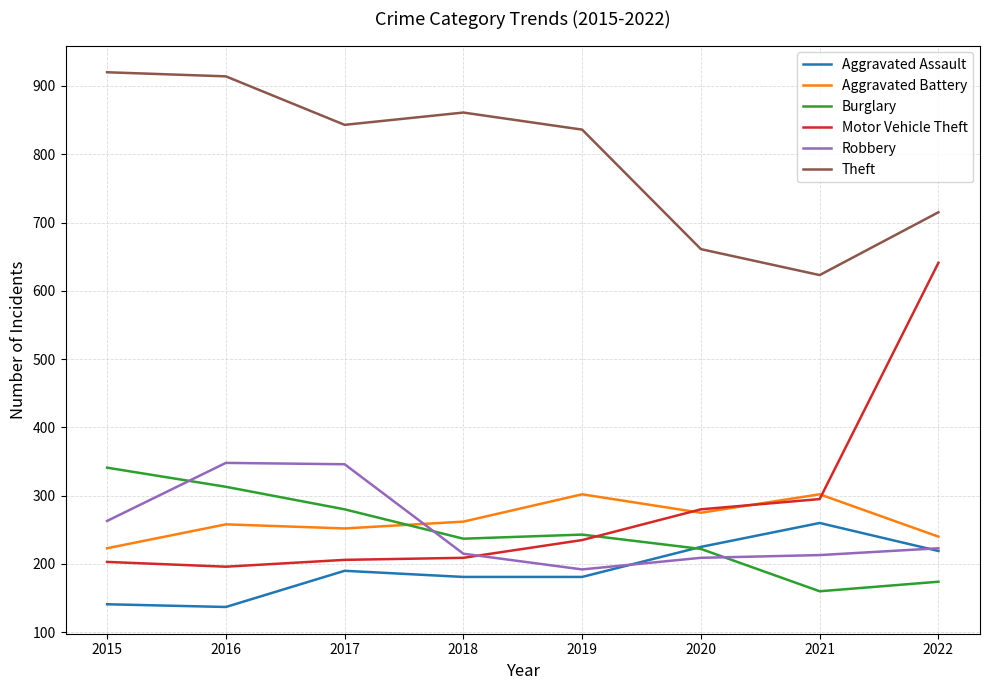

Rank the series at 2016 from lowest to highest value.

Aggravated Assault, Motor Vehicle Theft, Aggravated Battery, Burglary, Robbery, Theft